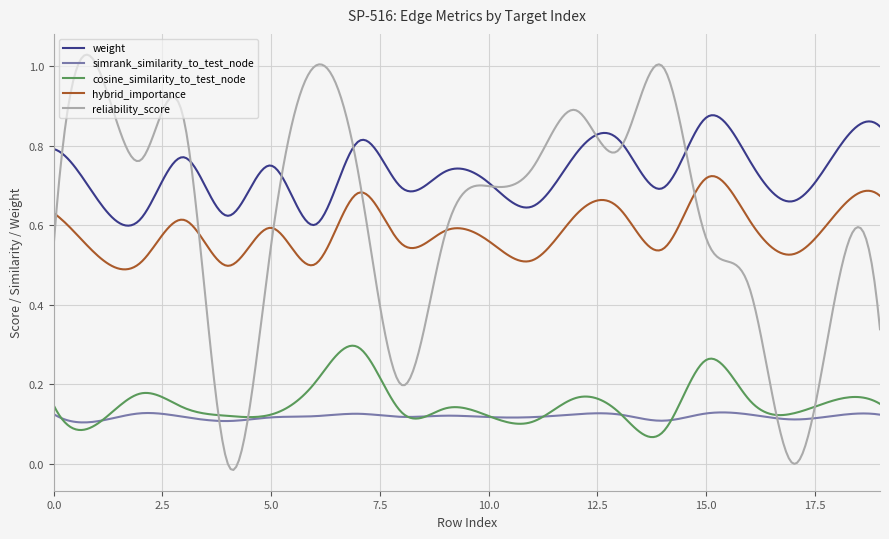

True or false: simrank_similarity_to_test_node and hybrid_importance cross at least once.

False